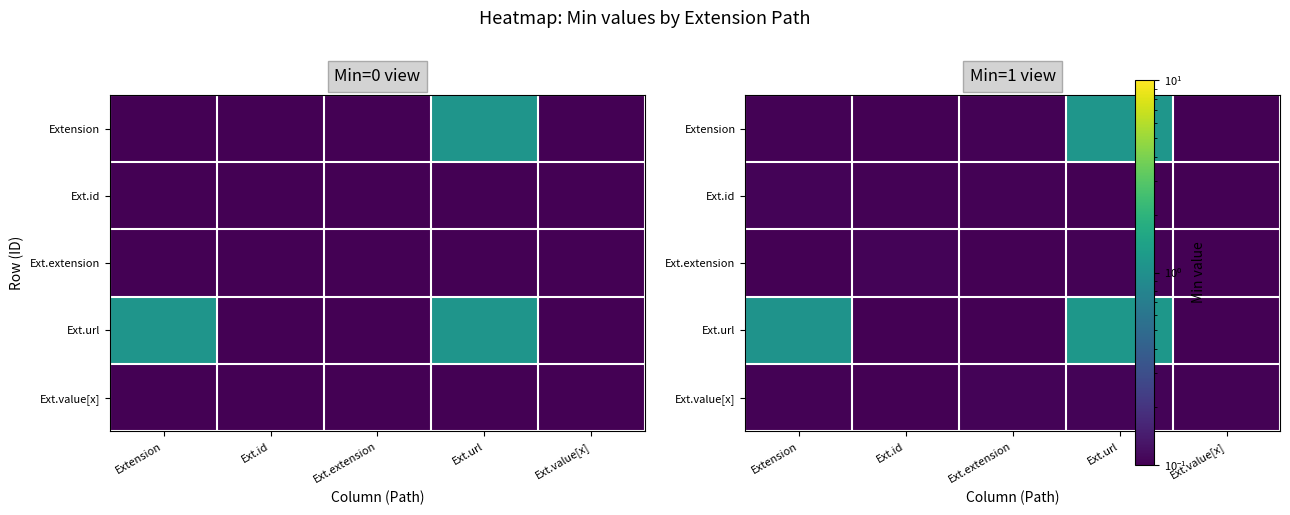

List the series in order of their peak value, lowest first.

Ext.extension, Ext.value[x], Ext.id, Extension, Ext.url